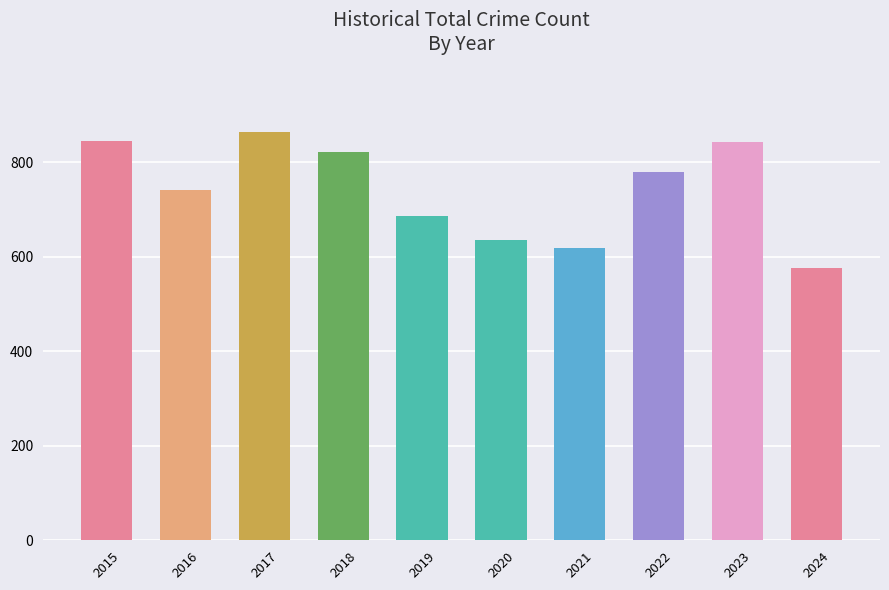

How many bars are there in total?

10